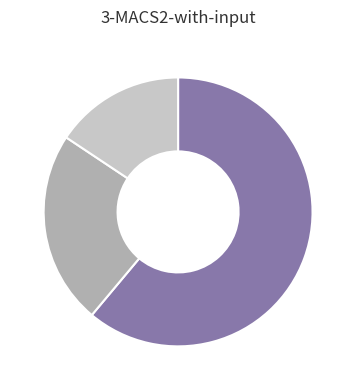

Is there any slice that represents more than half of the pie?

Yes